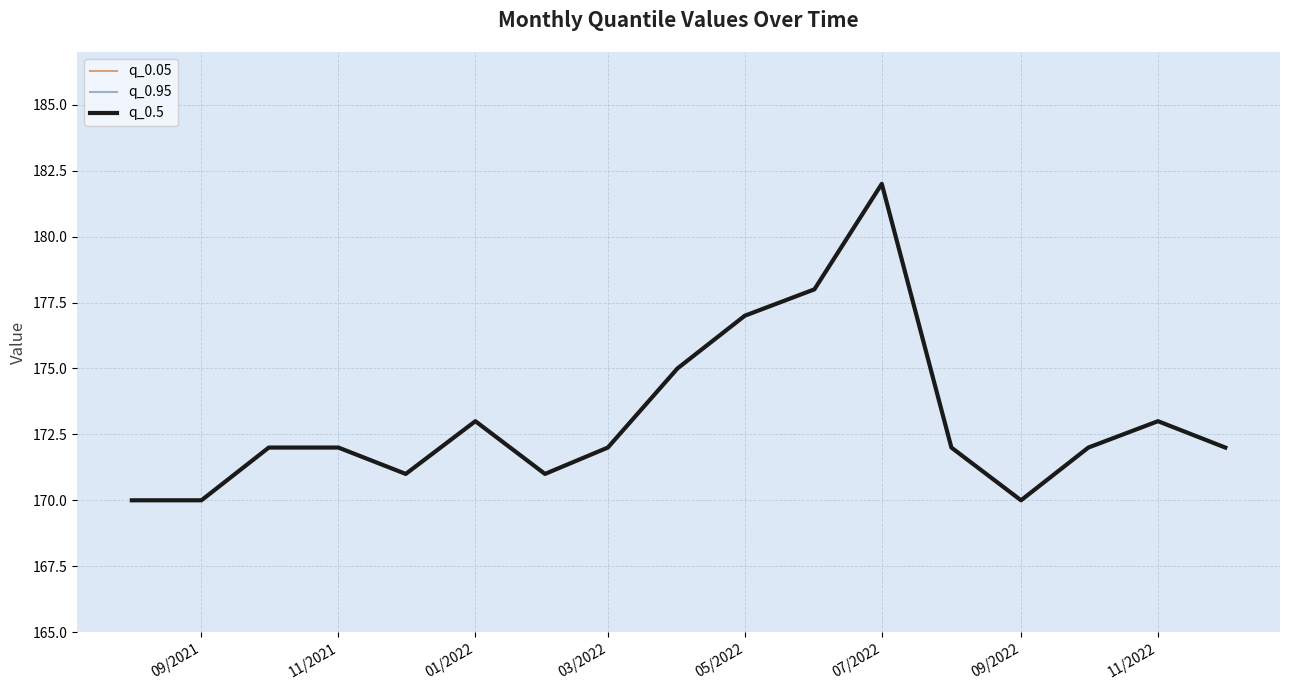

What are all the series names shown in the legend?

q_0.05, q_0.95, q_0.5